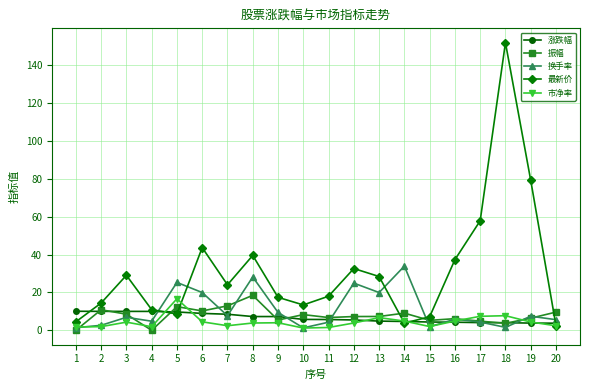

At which category is the sum across all series the highest?

18